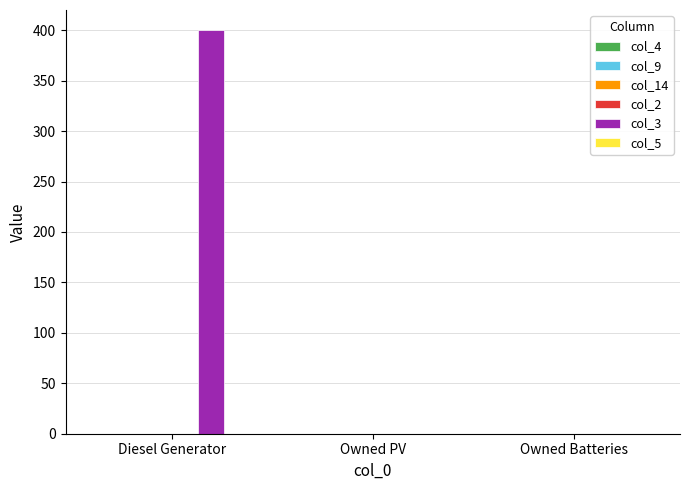

What is the sum of the values at Owned Batteries and Diesel Generator?

400